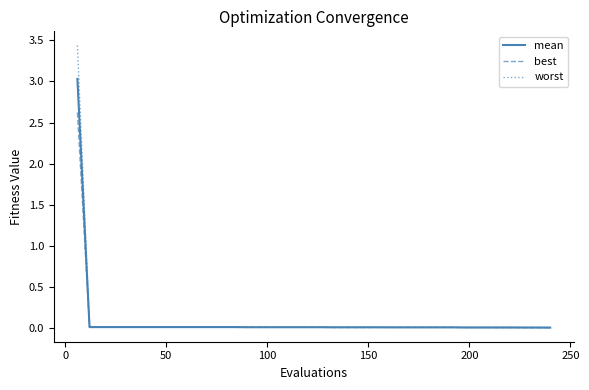

List the series in order of their peak value, highest first.

worst, mean, best